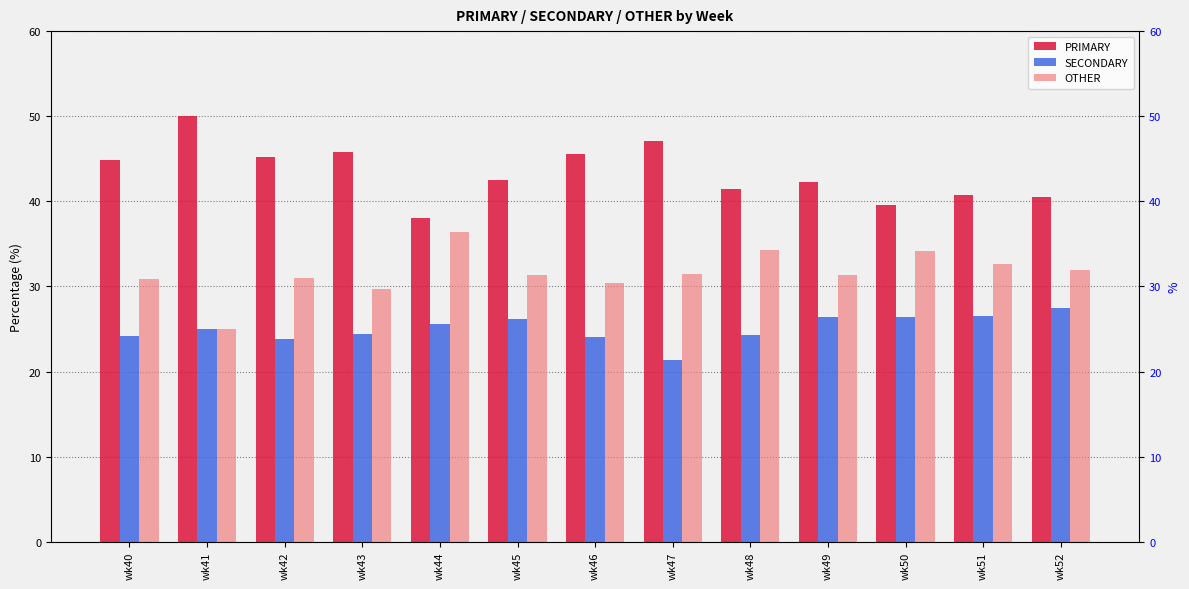

What is the difference between the SECONDARY values at wk49 and wk47?

5.0